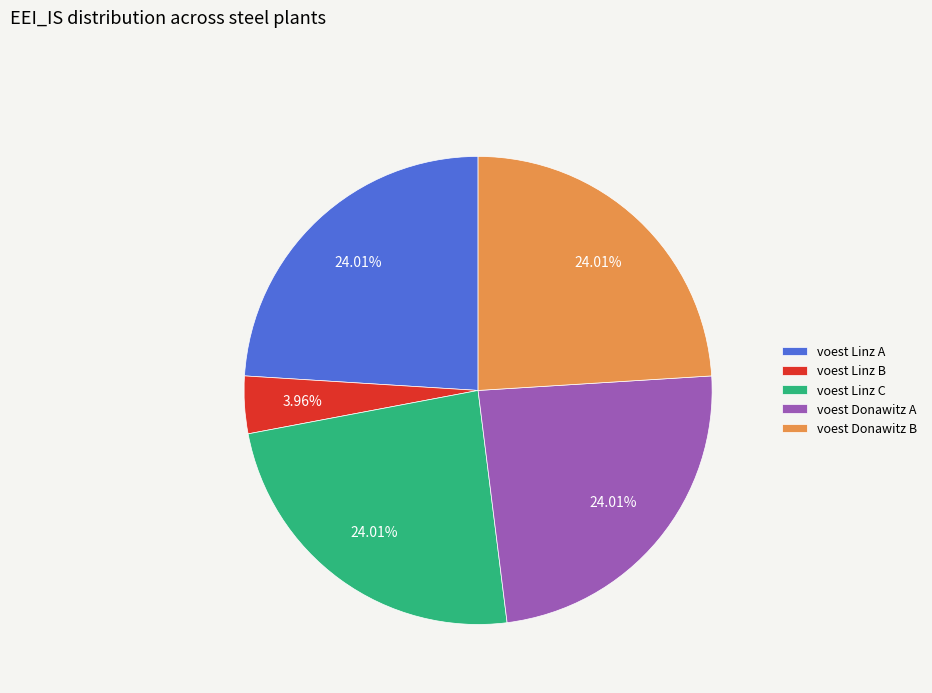

Count the number of slices in the pie.

5